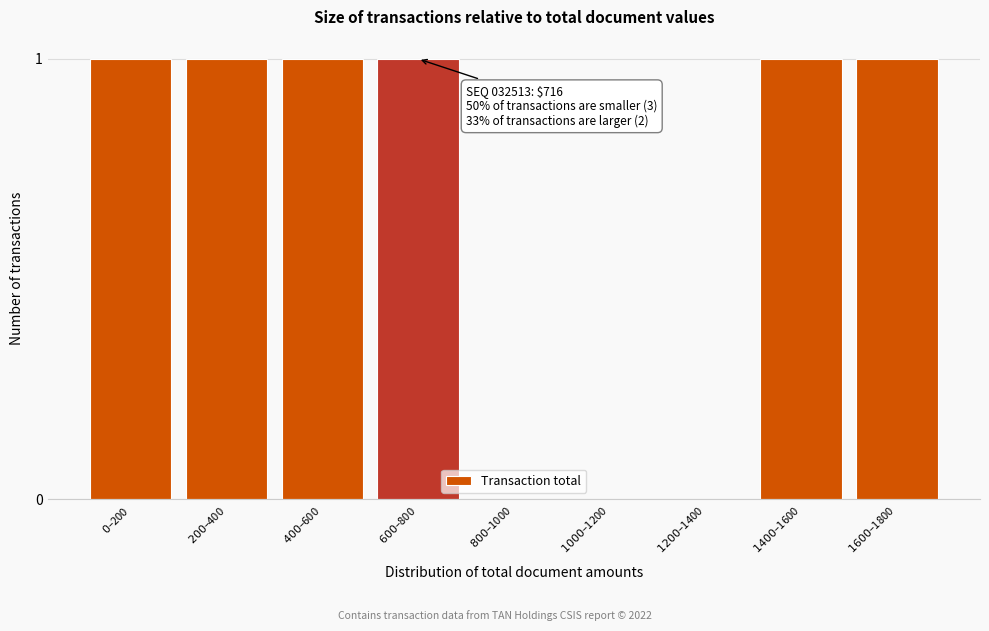

What is the sum of all values?

6